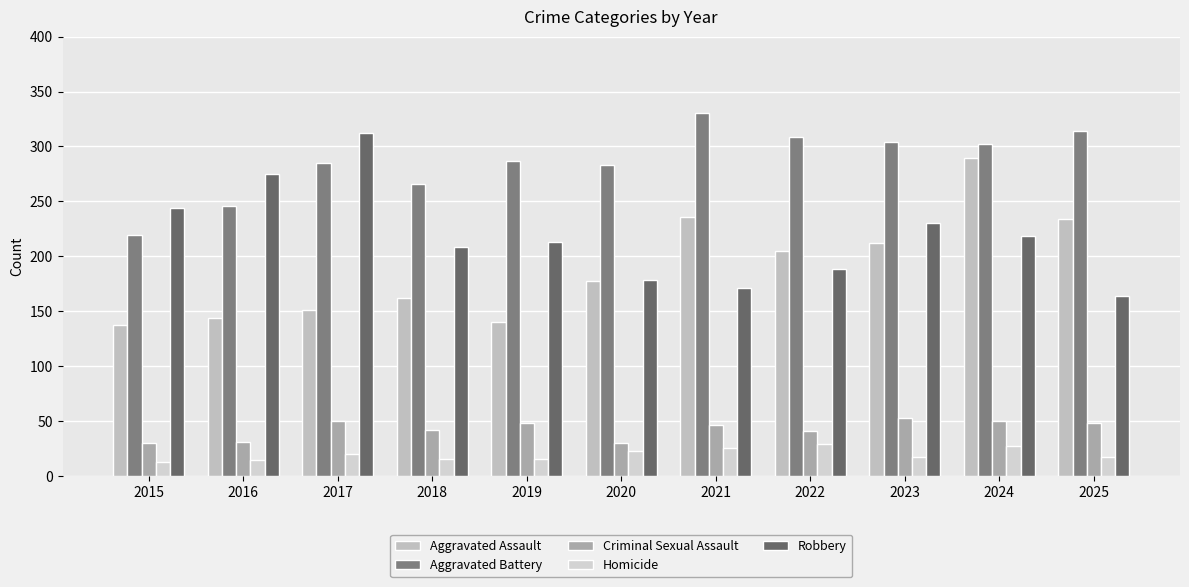

The Aggravated Assault series shows 236 at 2021. True or false?

True